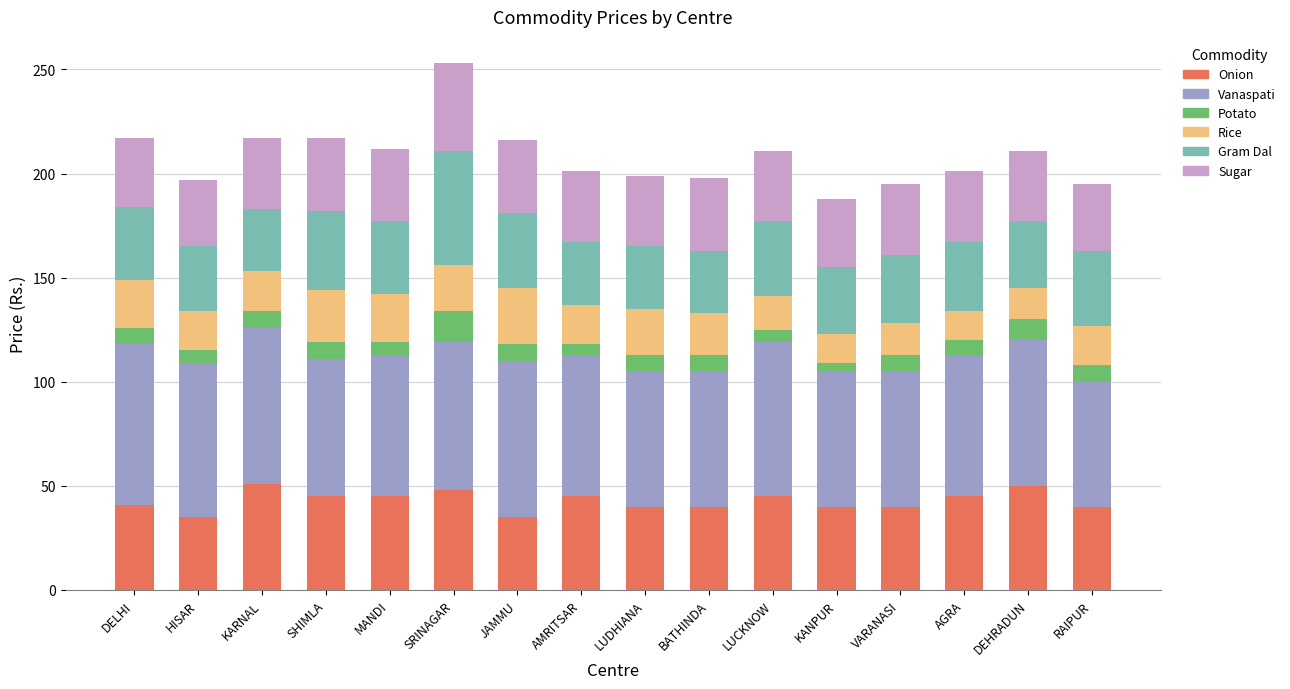

What is the maximum value for Onion?

51